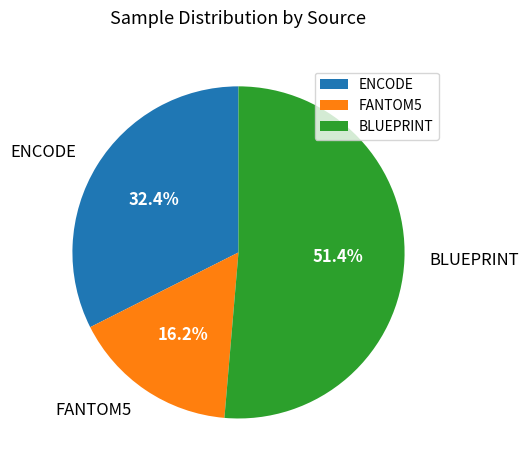

To the nearest percent, what is the average slice percentage?

33%